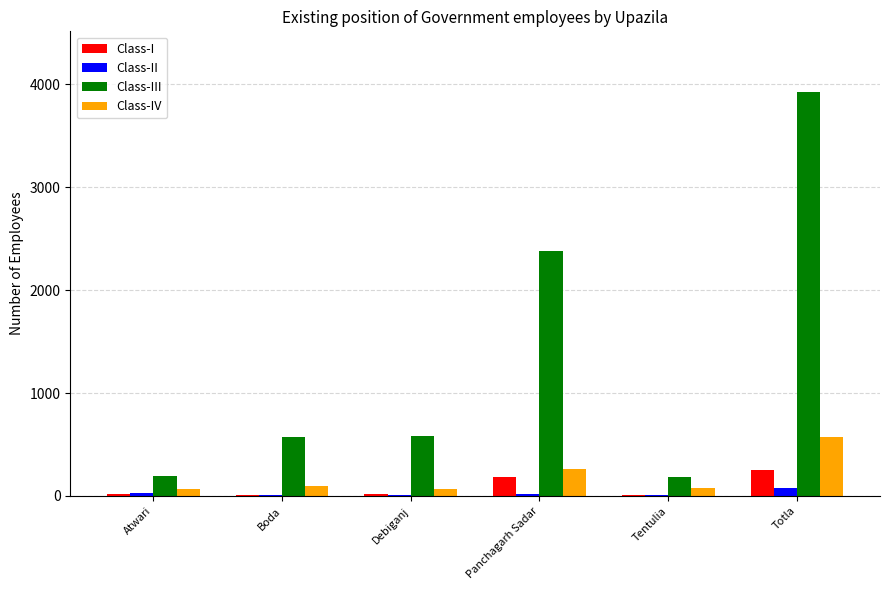

Which label corresponds to the largest value in the chart?

Totla